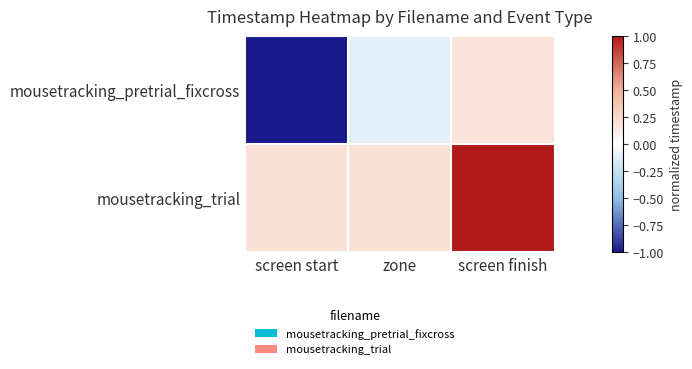

Rank the series by their average value, from highest to lowest.

mousetracking_trial, mousetracking_pretrial_fixcross